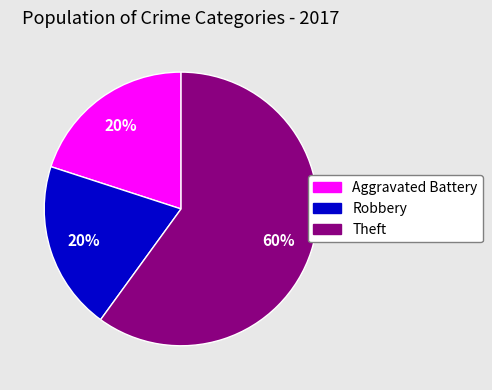

What percentage is the Theft slice, to the nearest percent?

60%